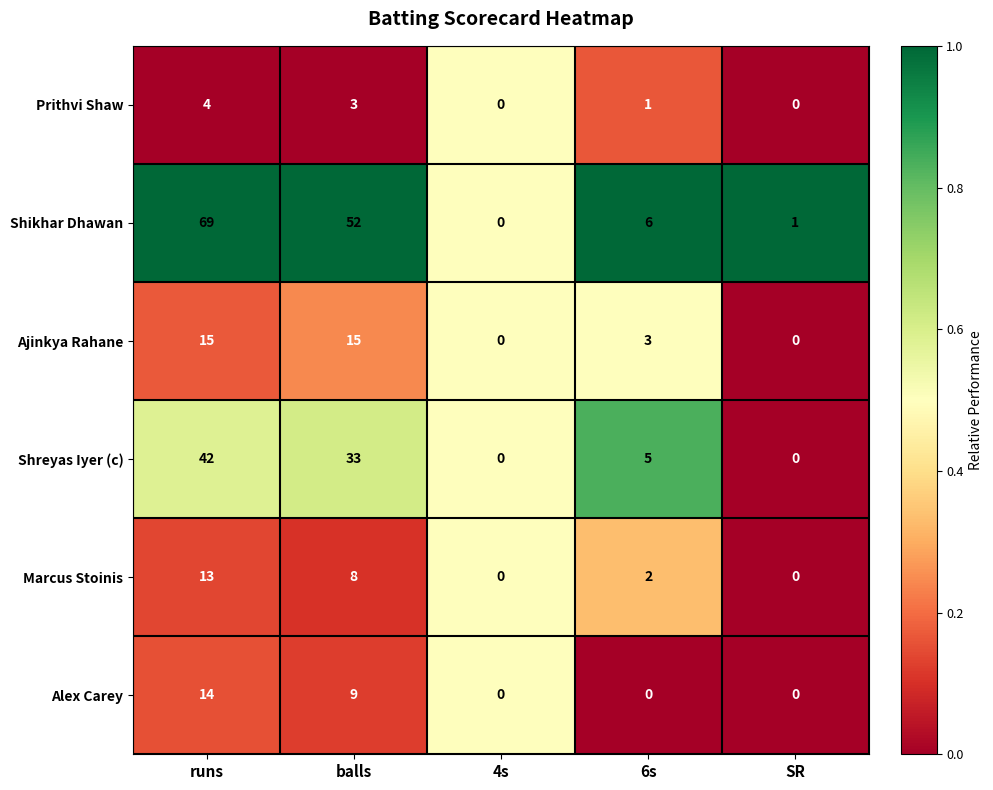

Reading right to left, list all the values displayed in this chart.

Prithvi Shaw: 0	1	0	3	4
Shikhar Dhawan: 1	6	0	52	69
Ajinkya Rahane: 0	3	0	15	15
Shreyas Iyer (c): 0	5	0	33	42
Marcus Stoinis: 0	2	0	8	13
Alex Carey: 0	0	0	9	14